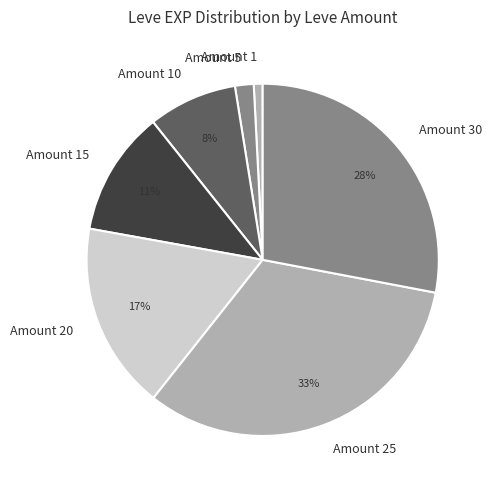

To the nearest percent, what is the combined percentage of Amount 25 and Amount 30?

61%